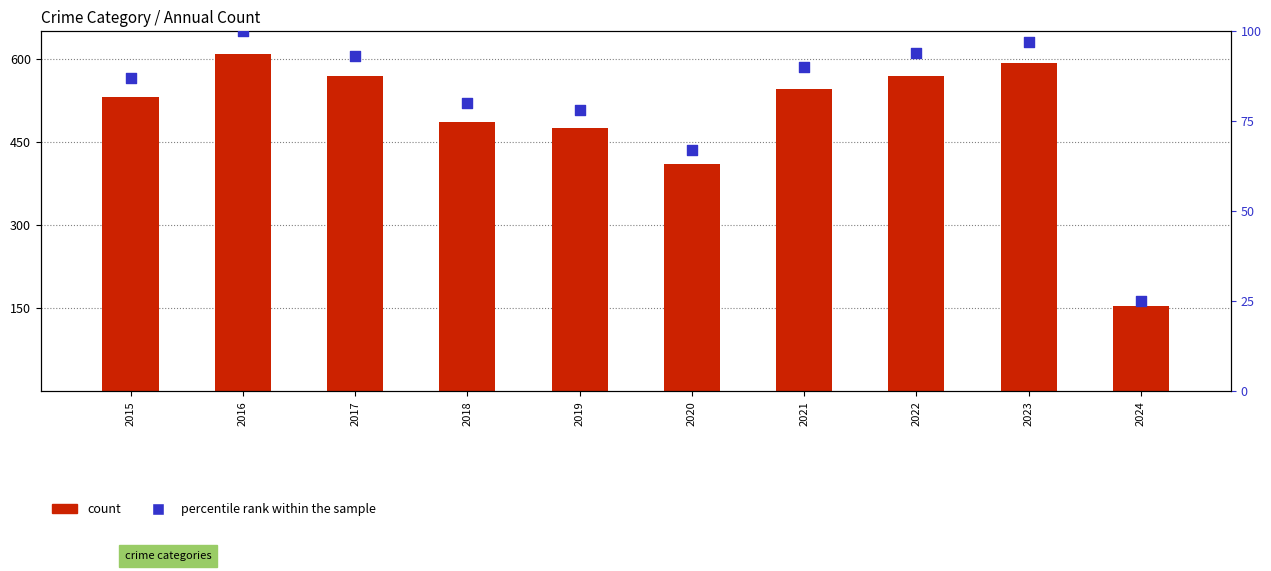

What is the total value across all series at 2022?

663